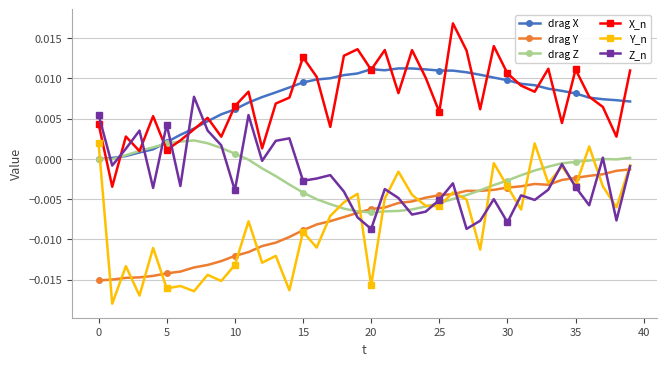

Which series ends up on top after the final intersection of X_n and Z_n?

X_n